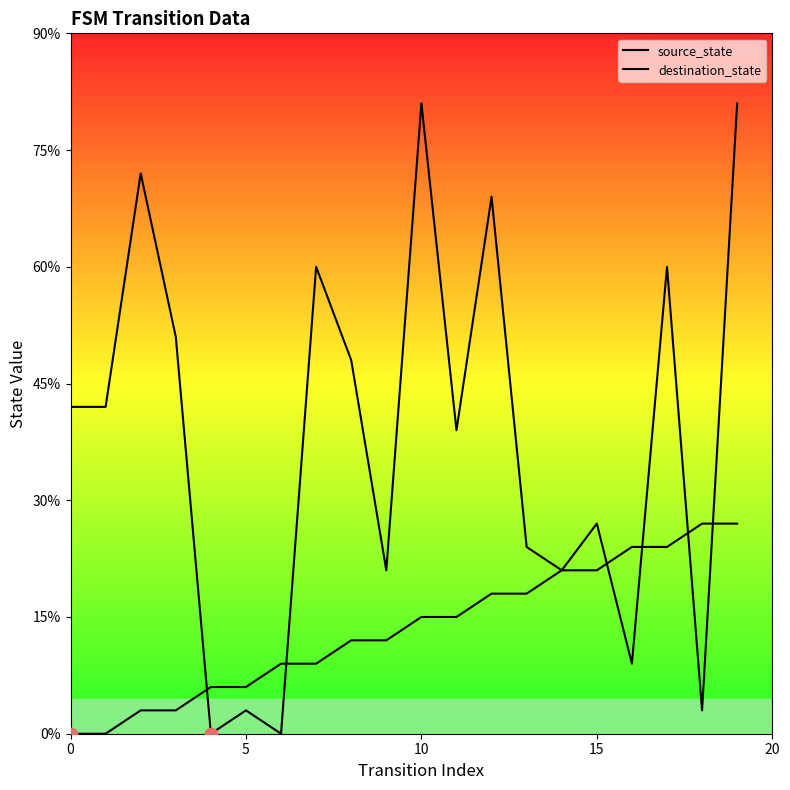

Is this an area chart (filled region under the line)?

No